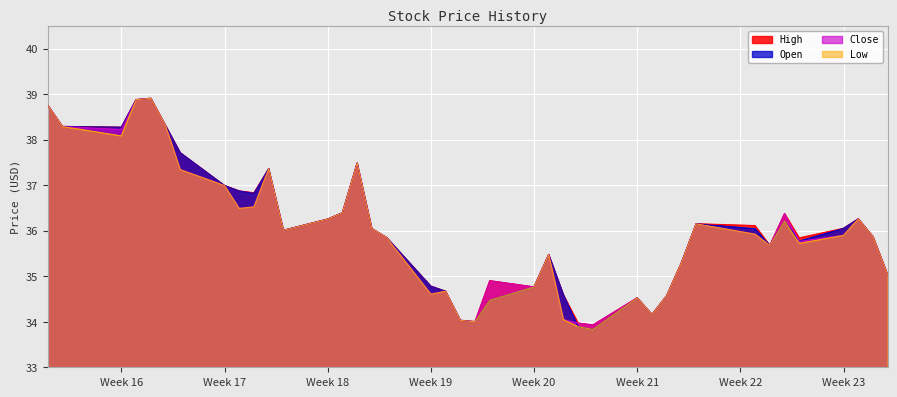

What is the label of the 27th point from the right?

2022-05-03